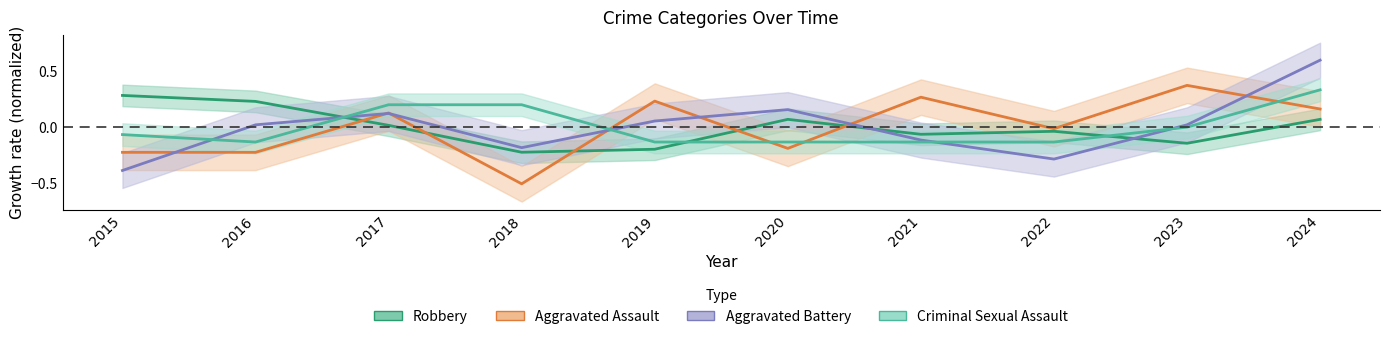

What is the total value across all series at 2023?

0.2